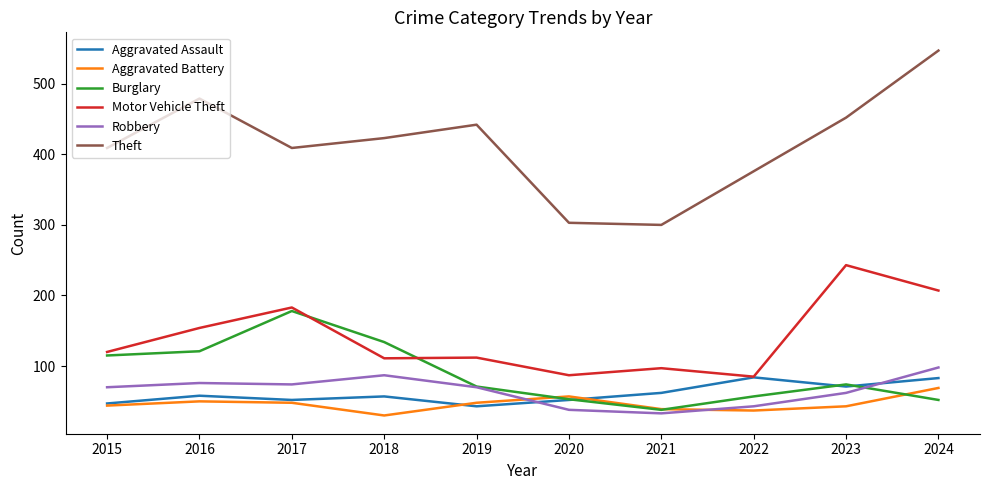

What is the sum of the Aggravated Battery values at 2016 and 2024?

119